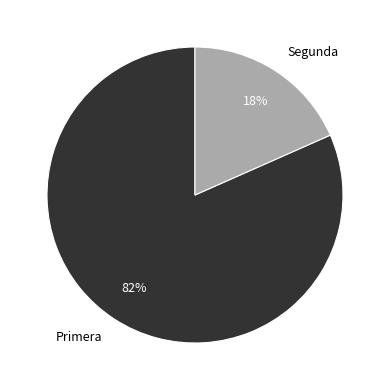

To the nearest percent, what portion does Segunda represent?

18%